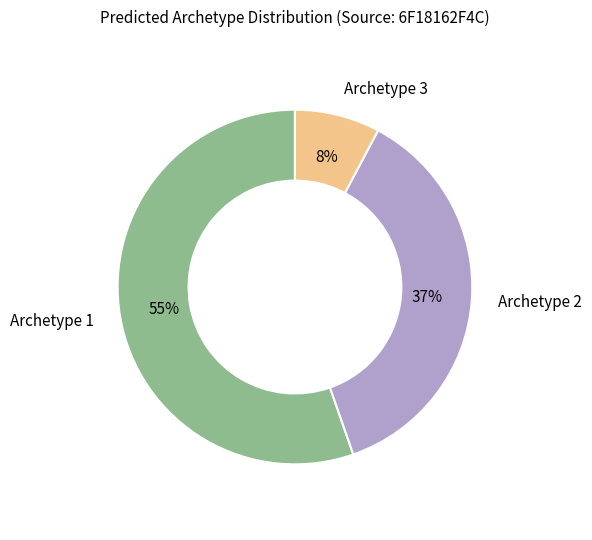

Combined, do Archetype 1 and Archetype 2 account for over 50%?

Yes